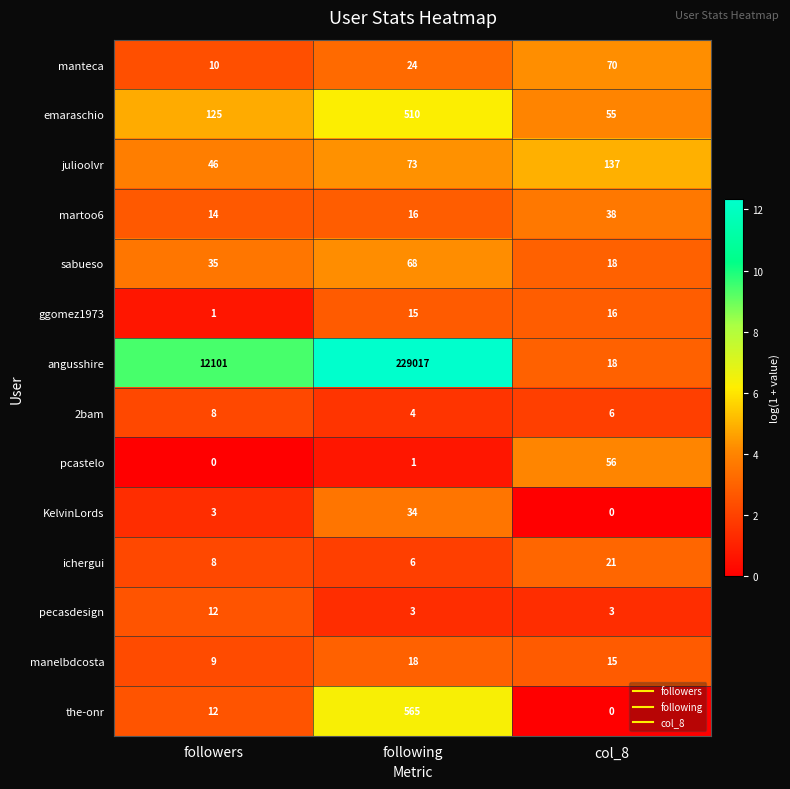

What is the total value across all series at following?

230354